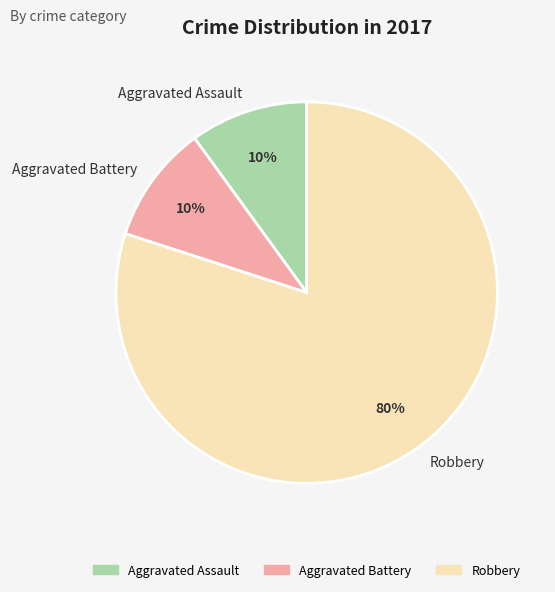

The Robbery slice represents 90% of the pie. True or false?

False